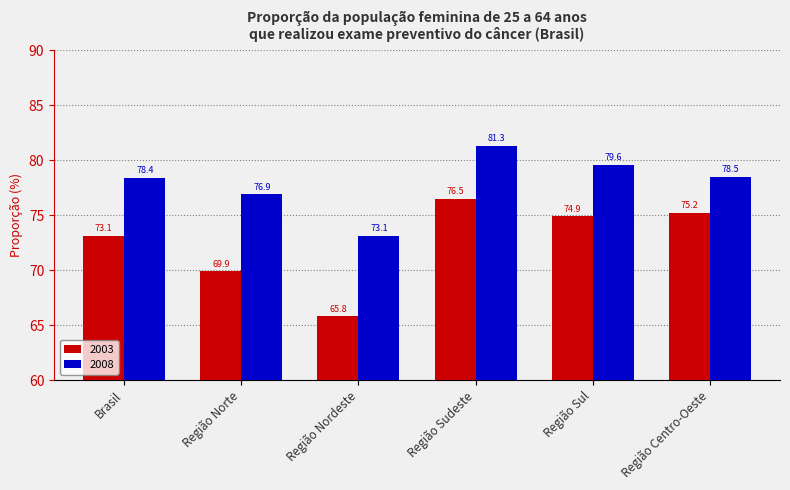

Reading right to left, transcribe all the data shown in this chart.

2003: Região Centro-Oeste=75.2	Região Sul=74.9	Região Sudeste=76.5	Região Nordeste=65.8	Região Norte=69.9	Brasil=73.1
2008: Região Centro-Oeste=78.5	Região Sul=79.6	Região Sudeste=81.3	Região Nordeste=73.1	Região Norte=76.9	Brasil=78.4